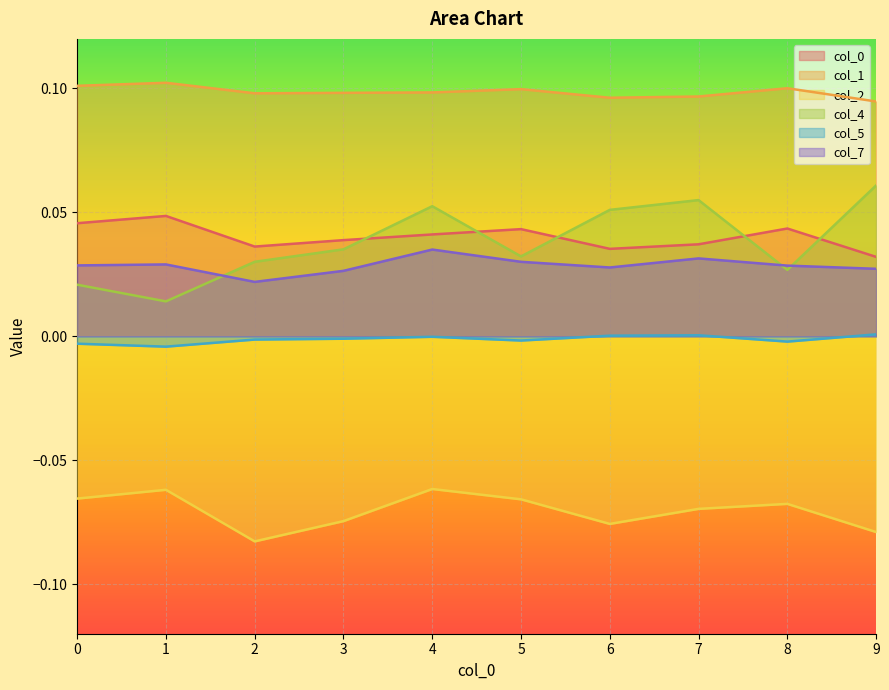

True or false: 7 has a value of 0.0 at 3.

False